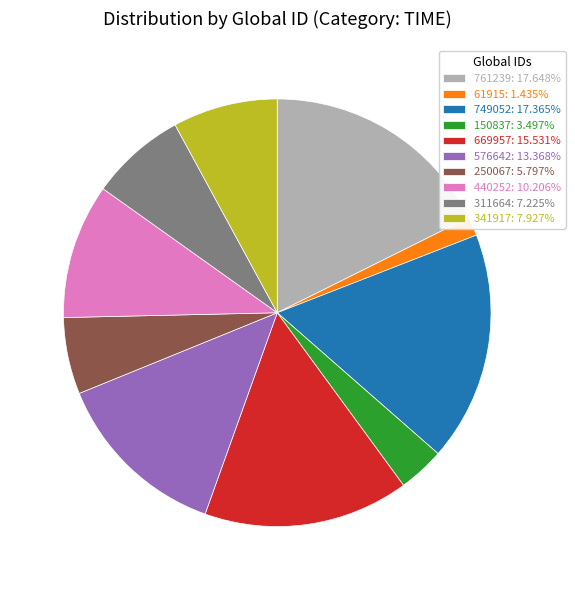

Is there any slice that represents more than half of the pie?

No